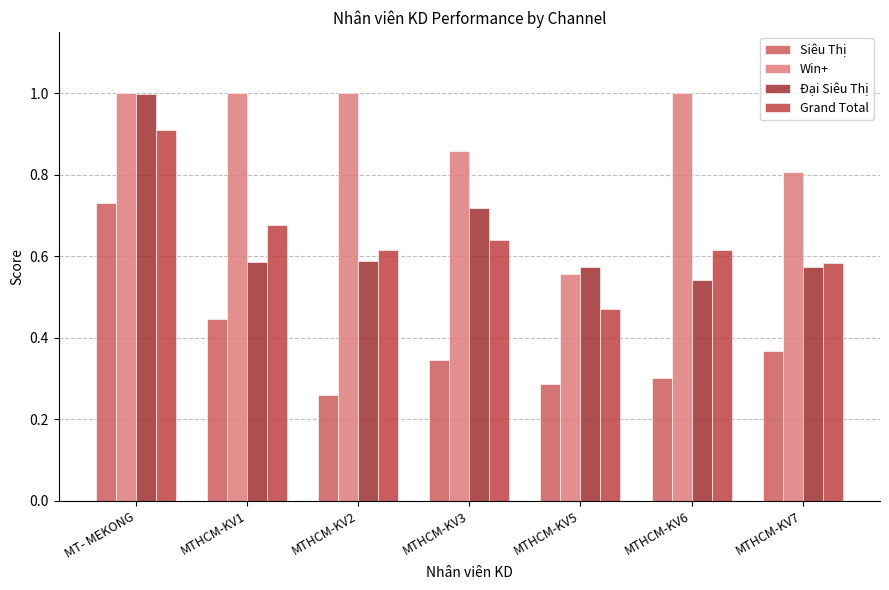

How many Win+ values are between 0 and 1?

7